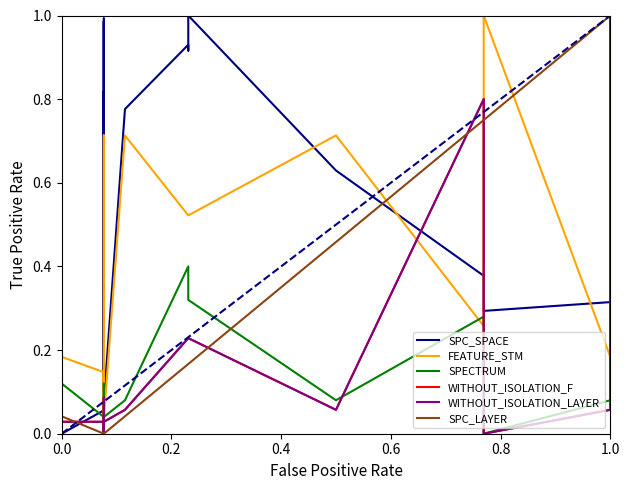

In FEATURE_STM, how many points are lower than both neighbors (excluding endpoints)?

4